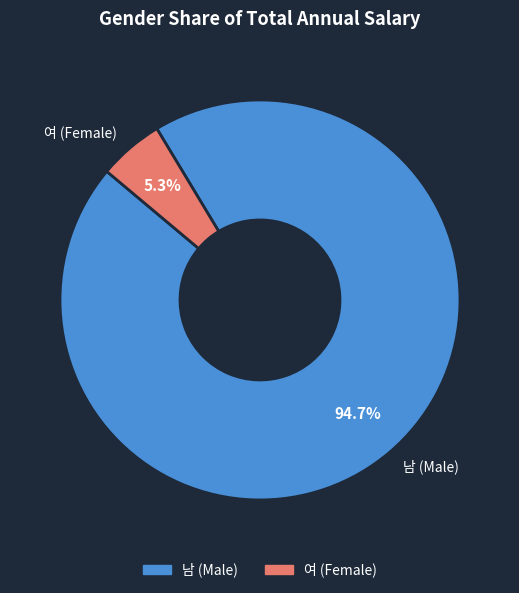

Between 여 (Female) and 남 (Male), which is larger?

남 (Male)